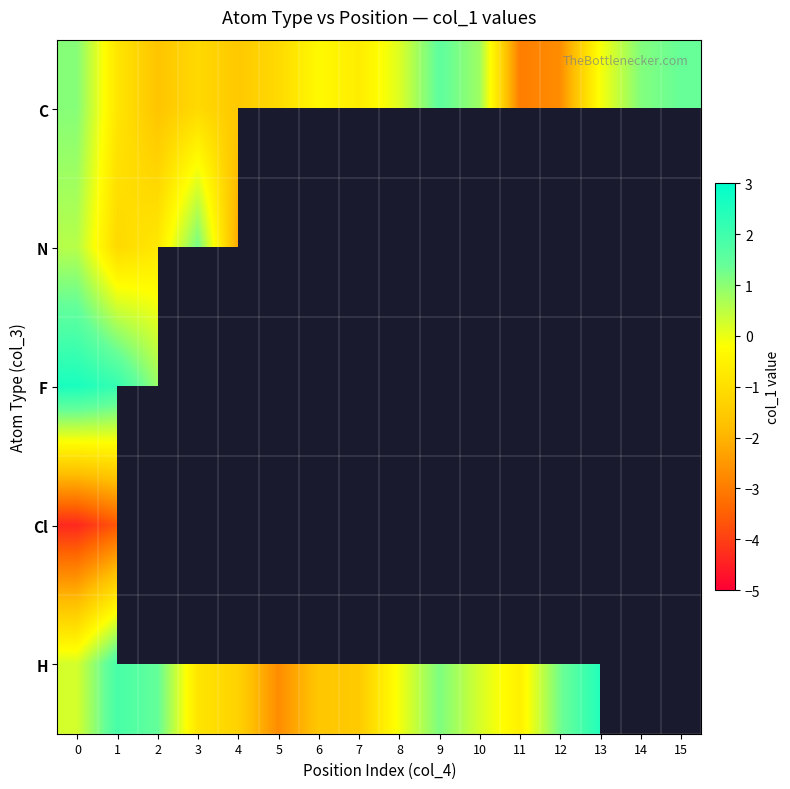

How many positive values does the C series have?

6